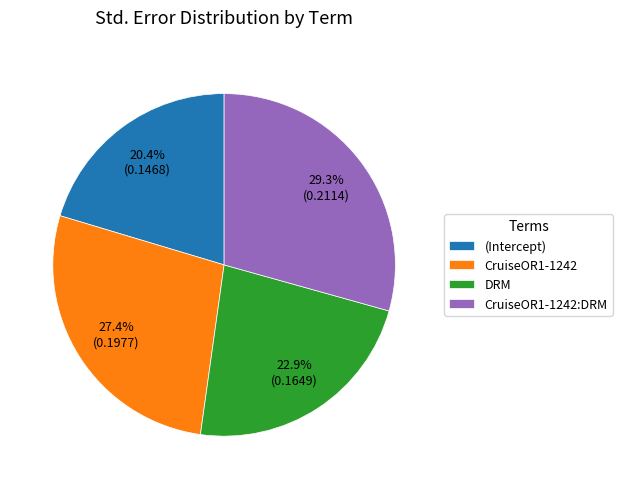

What is the smallest slice in the pie chart?

(Intercept)